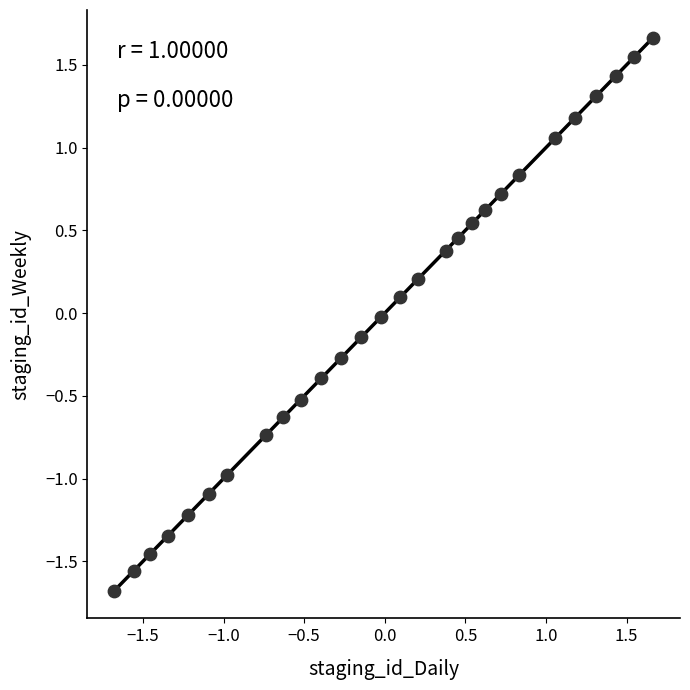

What is the range of X values (max minus min)?

3.3